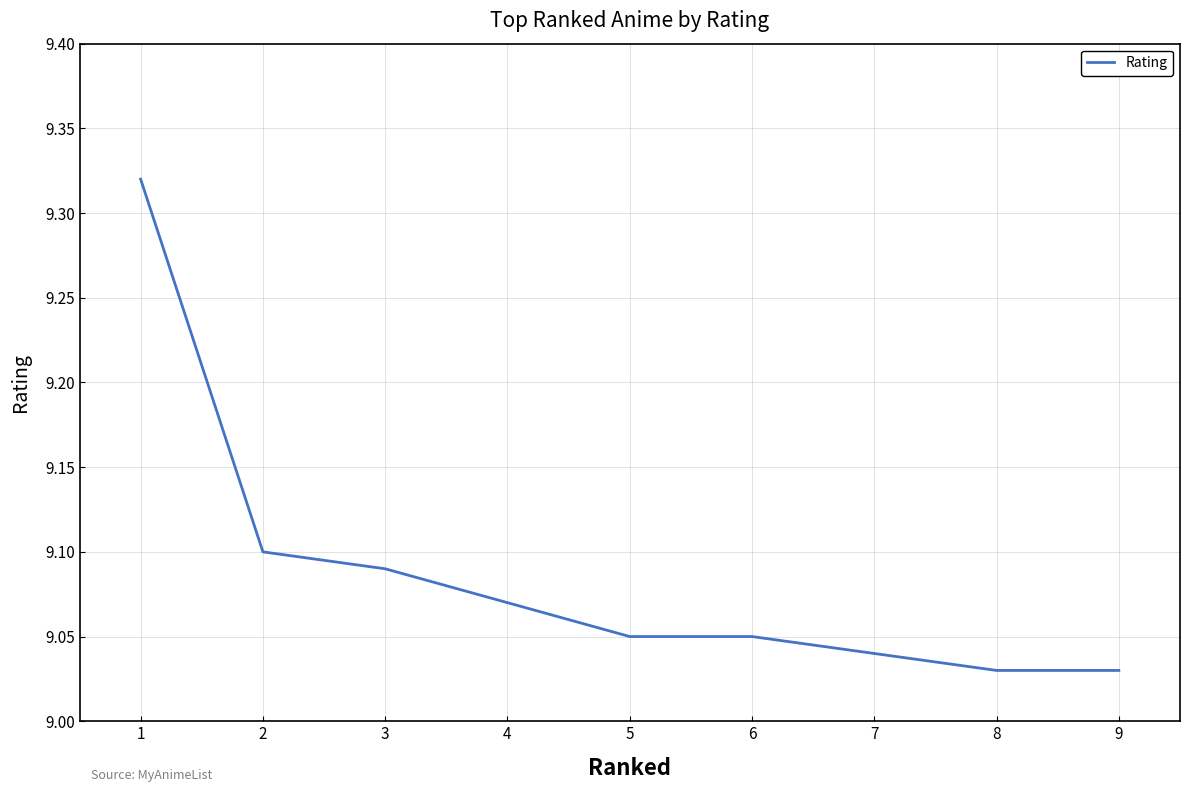

What is the ratio of the value at 5 to the value at 7?

1.0